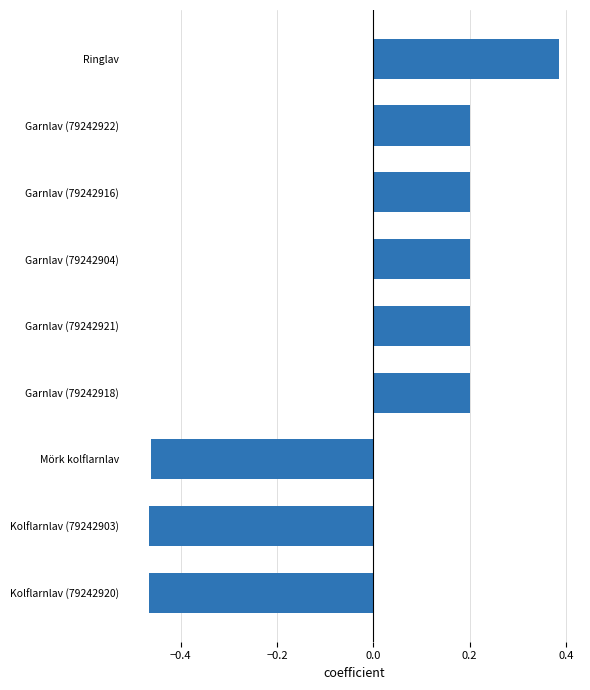

Which has a higher value, Ringlav or Mörk kolflarnlav?

Ringlav